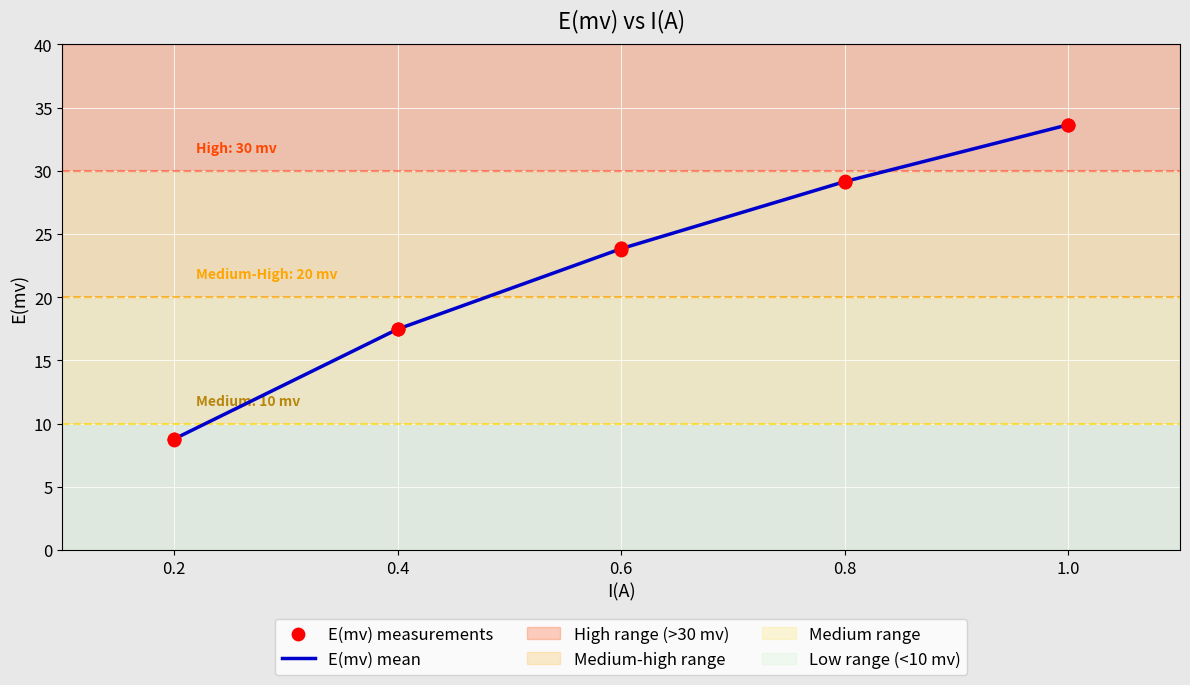

List the labels in order of E(mv) mean value, largest first.

1.0, 0.8, 0.6, 0.4, 0.2